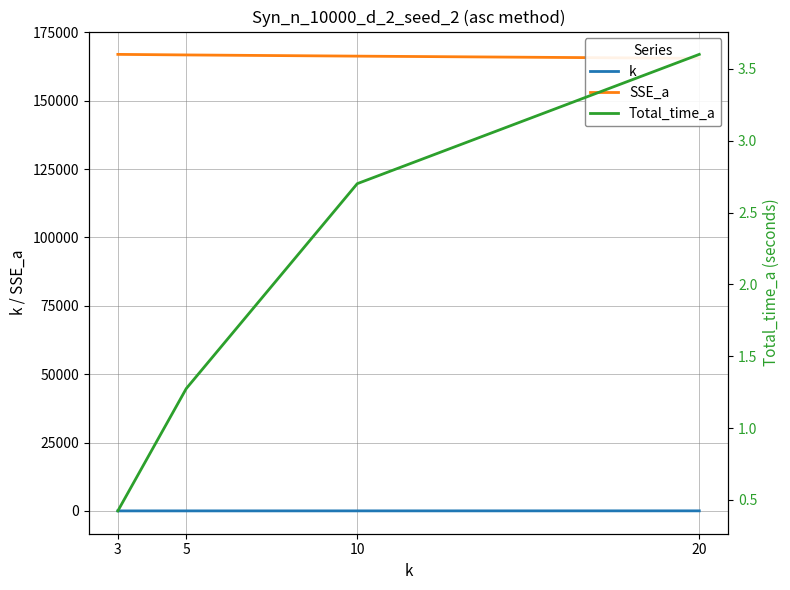

True or false: Total_time_a and k cross at least once.

False